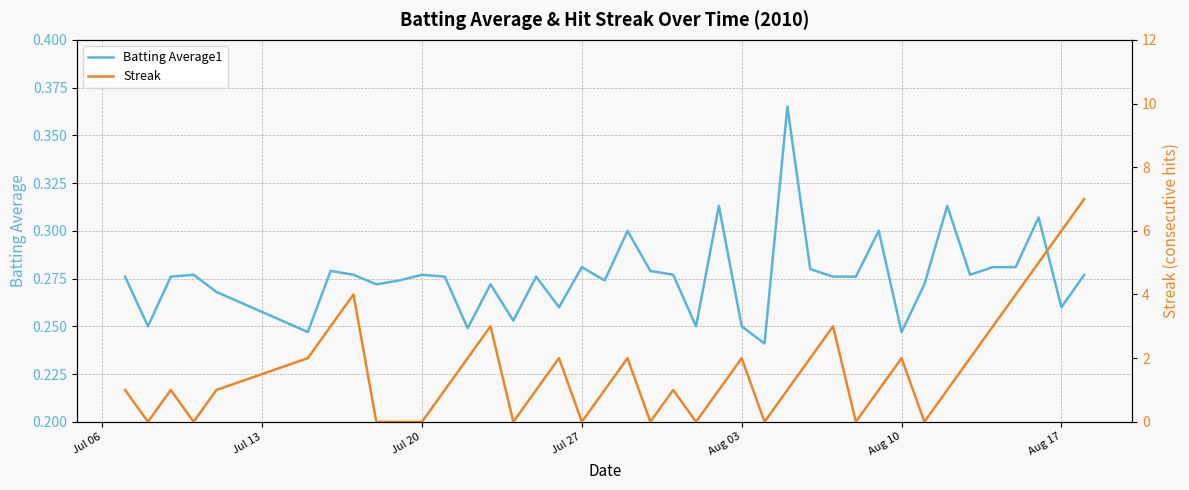

How many distinct data groups are displayed?

2